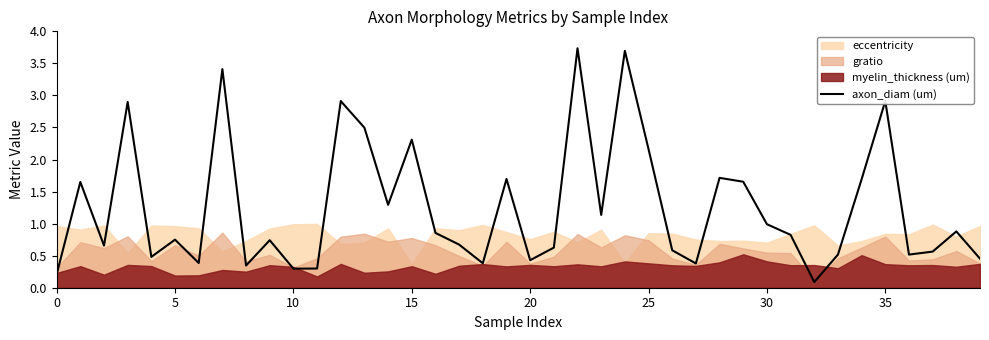

The chart shows a value of 0.9 at 36. True or false?

False